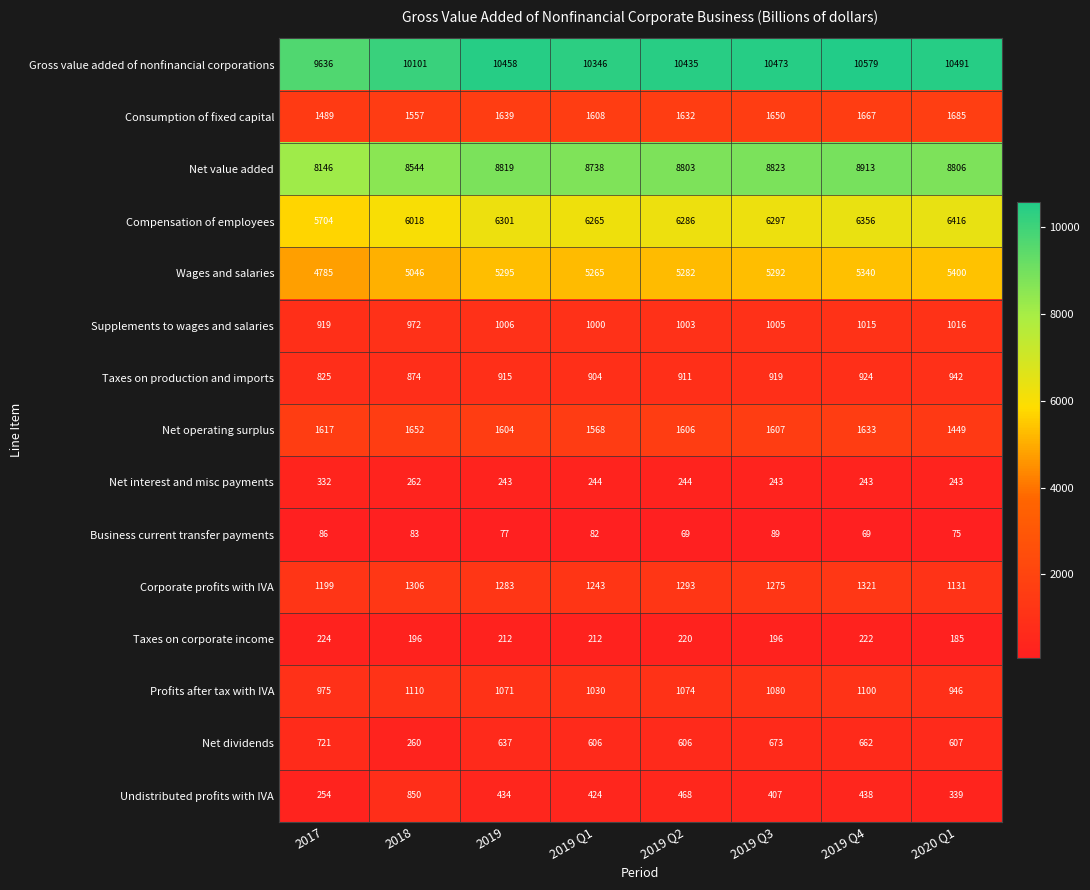

At how many categories does at least one series exceed 1431?

8